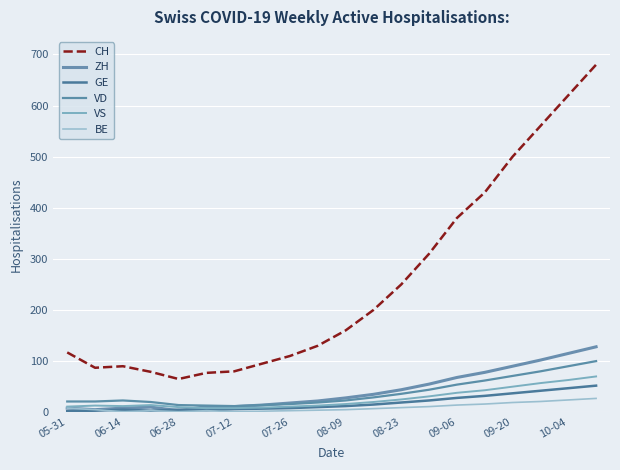

How many lines are shown in the chart?

6